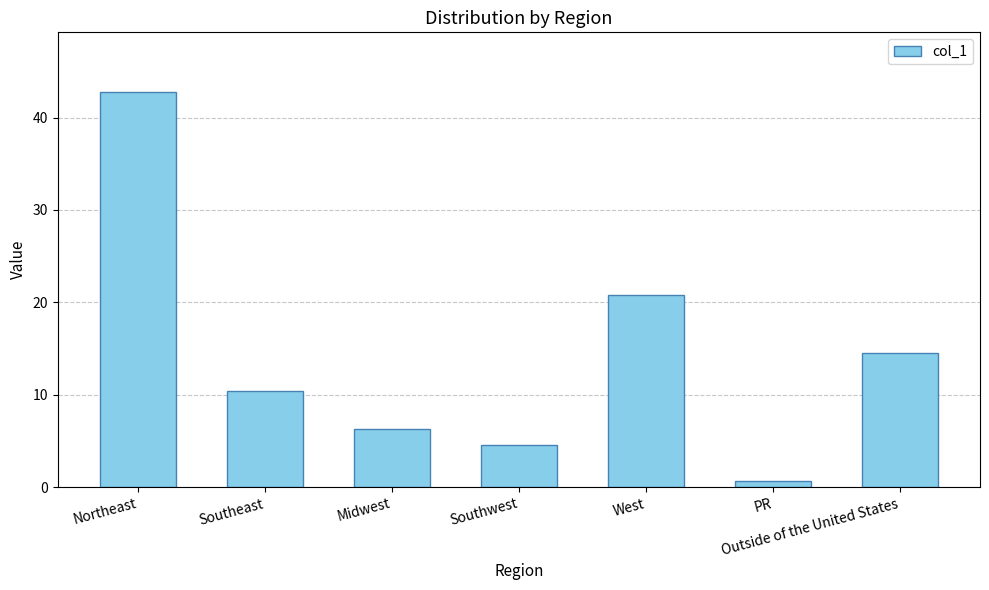

What is the difference between the maximum and minimum values?

42.1